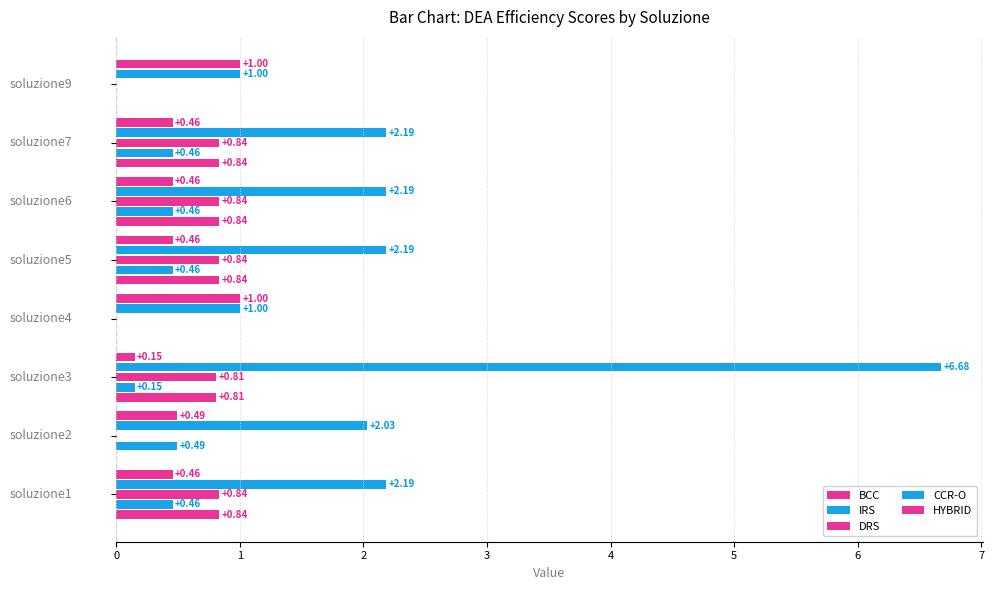

What is the average value of the HYBRID series?

0.6